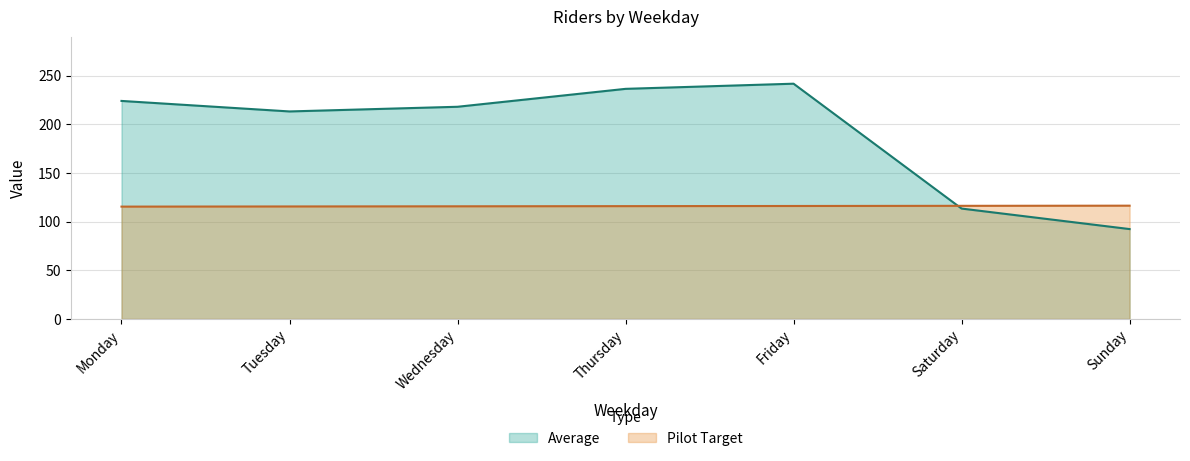

Between Monday and Thursday, which series saw the biggest shift?

Average